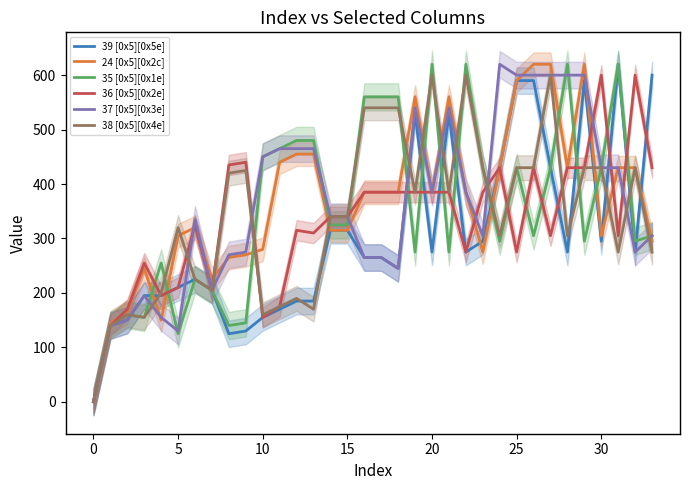

True or false: 37 [0x5][0x3e] has more than 1 interior local peaks.

True